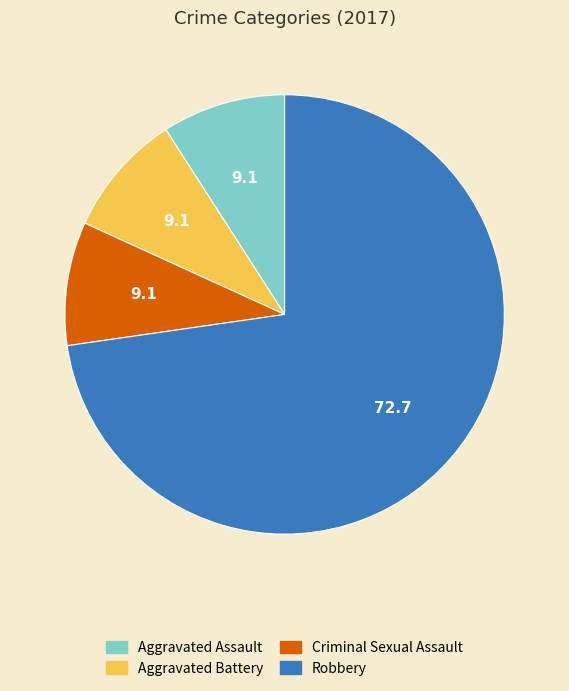

Does any single category account for the majority?

Yes